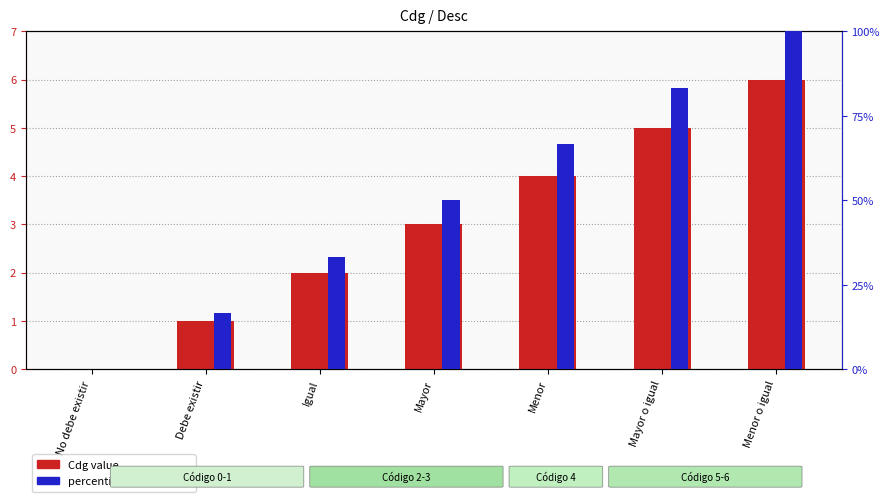

At which label does Cdg value reach its peak?

Menor o igual